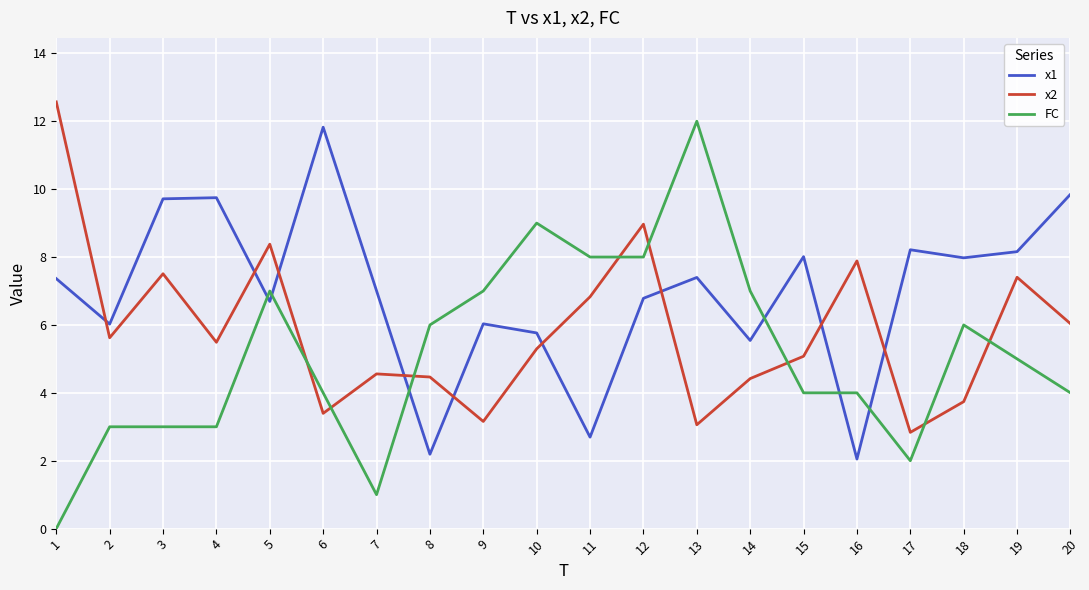

At which label does x1 first exceed 7?

1